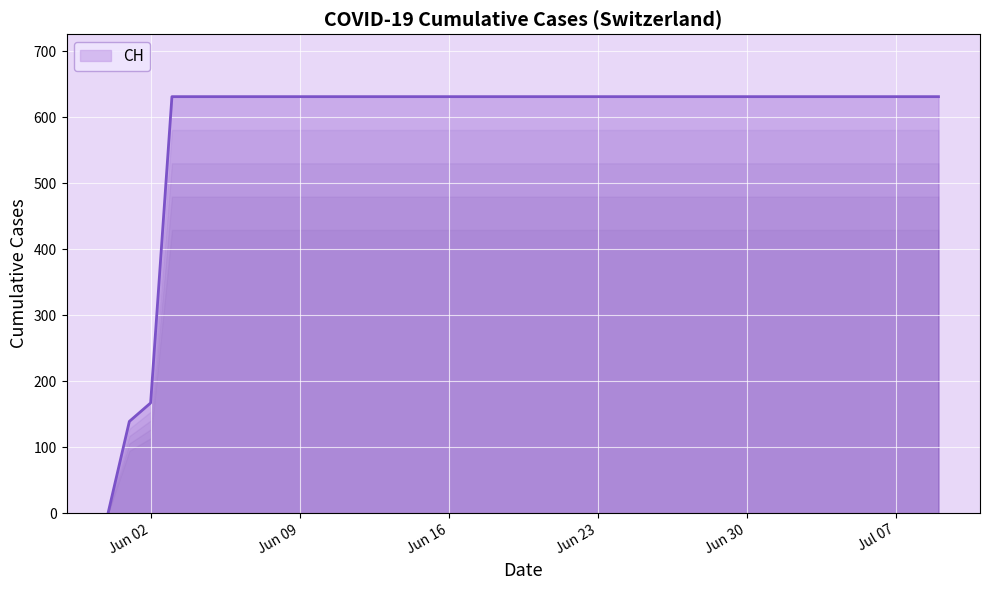

What is the difference between the maximum and minimum values?

631